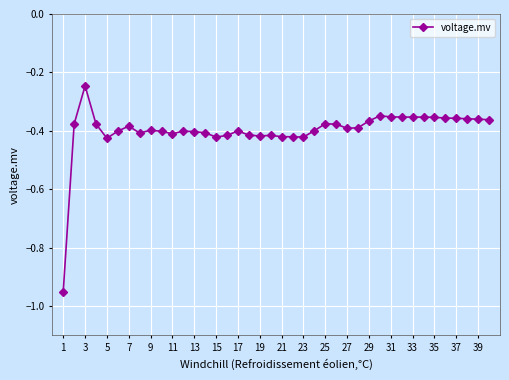

What is the sum of all values?

-15.9